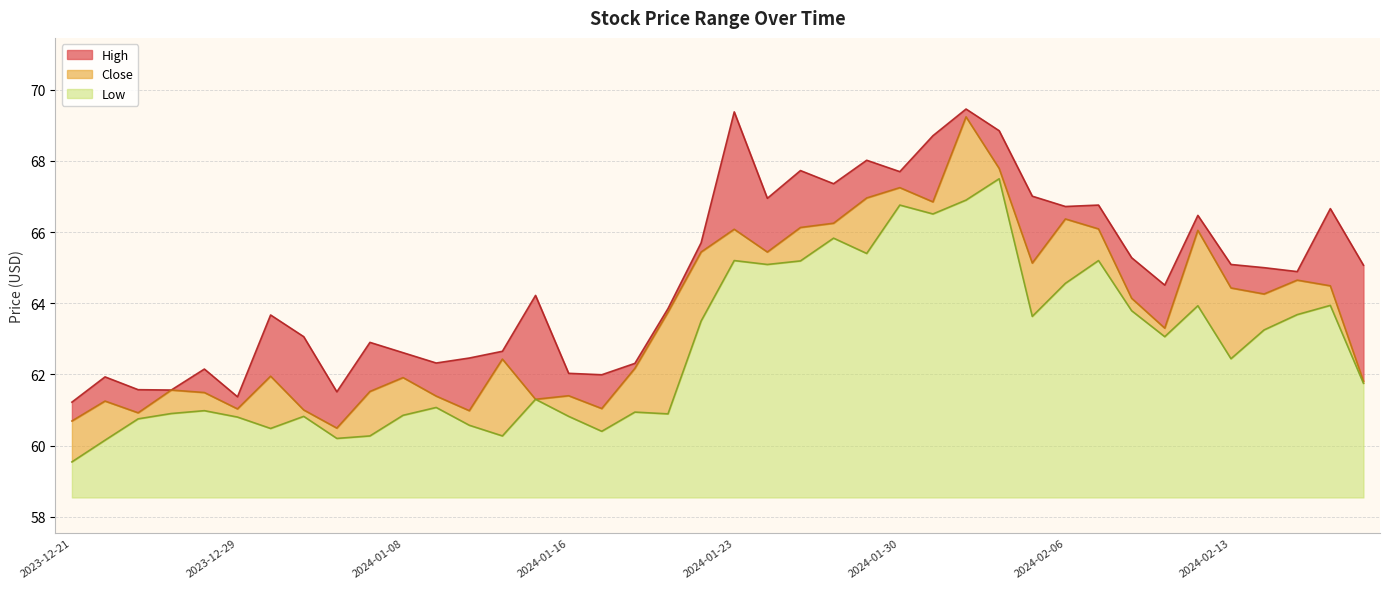

Reading right to left, list all the values displayed in this chart.

High: 2024-02-20=65.1	2024-02-16=66.7	2024-02-15=64.9	2024-02-14=65.0	2024-02-13=65.1	2024-02-12=66.5	2024-02-09=64.5	2024-02-08=65.3	2024-02-07=66.8	2024-02-06=66.7	2024-02-05=67.0	2024-02-02=68.8	2024-02-01=69.5	2024-01-31=68.7	2024-01-30=67.7	2024-01-29=68.0	2024-01-26=67.4	2024-01-25=67.7	2024-01-24=67.0	2024-01-23=69.4	2024-01-22=65.7	2024-01-19=63.9	2024-01-18=62.3	2024-01-17=62.0	2024-01-16=62.0	2024-01-12=64.2	2024-01-11=62.6	2024-01-10=62.5	2024-01-09=62.3	2024-01-08=62.6	2024-01-05=62.9	2024-01-04=61.5	2024-01-03=63.1	2024-01-02=63.7	2023-12-29=61.4	2023-12-28=62.1	2023-12-27=61.6	2023-12-26=61.6	2023-12-22=61.9	2023-12-21=61.2
Close: 2024-02-20=61.8	2024-02-16=64.5	2024-02-15=64.7	2024-02-14=64.3	2024-02-13=64.4	2024-02-12=66.0	2024-02-09=63.3	2024-02-08=64.1	2024-02-07=66.1	2024-02-06=66.4	2024-02-05=65.1	2024-02-02=67.8	2024-02-01=69.2	2024-01-31=66.8	2024-01-30=67.2	2024-01-29=67.0	2024-01-26=66.2	2024-01-25=66.1	2024-01-24=65.4	2024-01-23=66.1	2024-01-22=65.4	2024-01-19=63.8	2024-01-18=62.2	2024-01-17=61.0	2024-01-16=61.4	2024-01-12=61.3	2024-01-11=62.4	2024-01-10=61.0	2024-01-09=61.4	2024-01-08=61.9	2024-01-05=61.5	2024-01-04=60.5	2024-01-03=61.0	2024-01-02=62.0	2023-12-29=61.0	2023-12-28=61.5	2023-12-27=61.6	2023-12-26=60.9	2023-12-22=61.2	2023-12-21=60.7
Low: 2024-02-20=61.8	2024-02-16=63.9	2024-02-15=63.7	2024-02-14=63.2	2024-02-13=62.4	2024-02-12=63.9	2024-02-09=63.1	2024-02-08=63.8	2024-02-07=65.2	2024-02-06=64.6	2024-02-05=63.6	2024-02-02=67.5	2024-02-01=66.9	2024-01-31=66.5	2024-01-30=66.8	2024-01-29=65.4	2024-01-26=65.8	2024-01-25=65.2	2024-01-24=65.1	2024-01-23=65.2	2024-01-22=63.5	2024-01-19=60.9	2024-01-18=60.9	2024-01-17=60.4	2024-01-16=60.8	2024-01-12=61.3	2024-01-11=60.3	2024-01-10=60.6	2024-01-09=61.1	2024-01-08=60.9	2024-01-05=60.3	2024-01-04=60.2	2024-01-03=60.8	2024-01-02=60.5	2023-12-29=60.8	2023-12-28=61.0	2023-12-27=60.9	2023-12-26=60.8	2023-12-22=60.1	2023-12-21=59.5